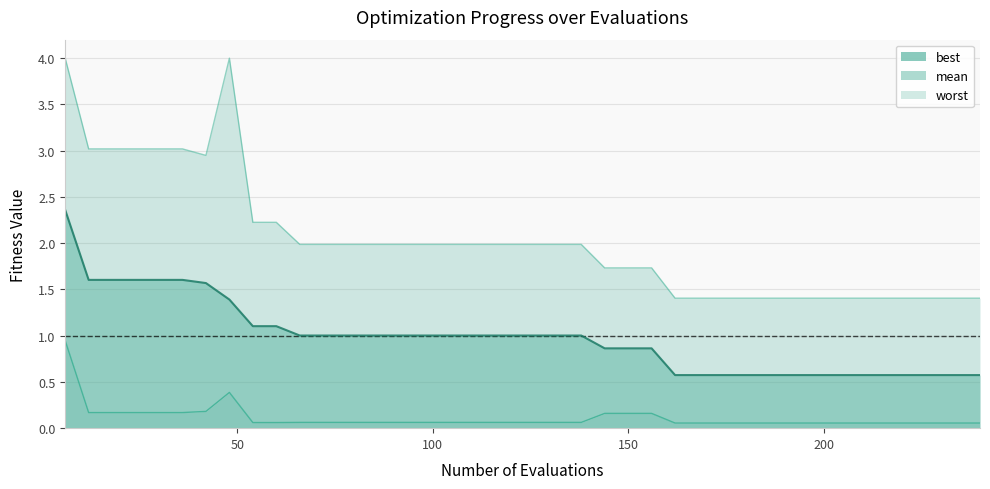

What is the difference between the maximum and second lowest values in the mean series?

1.8